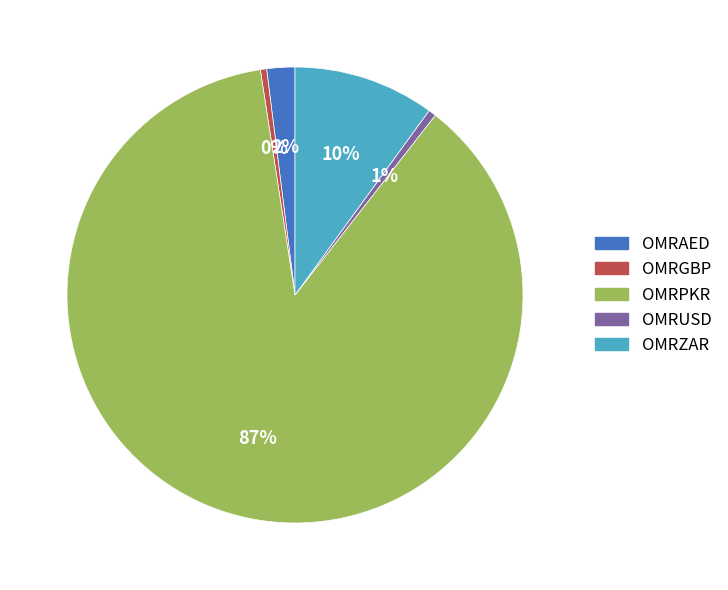

The OMRUSD slice represents 15% of the pie. True or false?

False